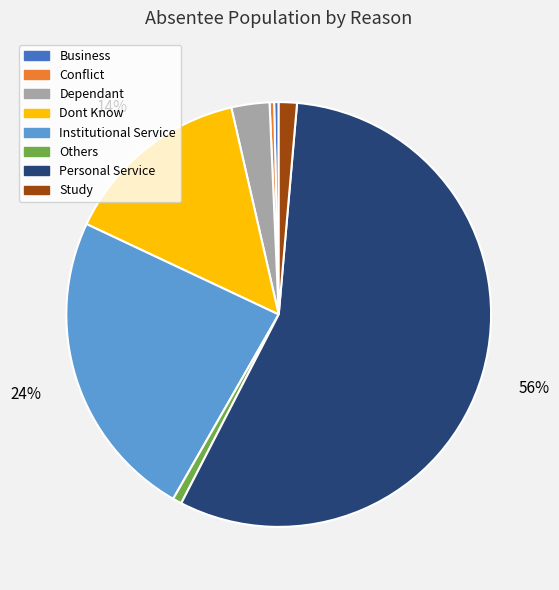

Which slice is the largest?

Personal Service